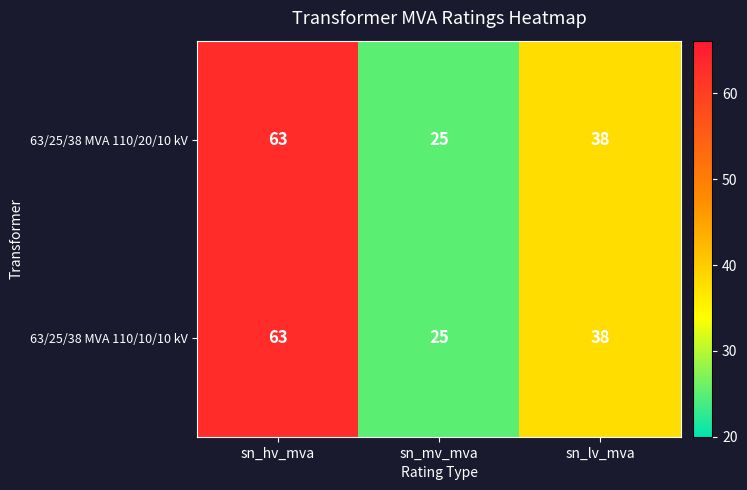

Where is 63/25/38 MVA 110/10/10 kV nearest to the value 44?

sn_lv_mva